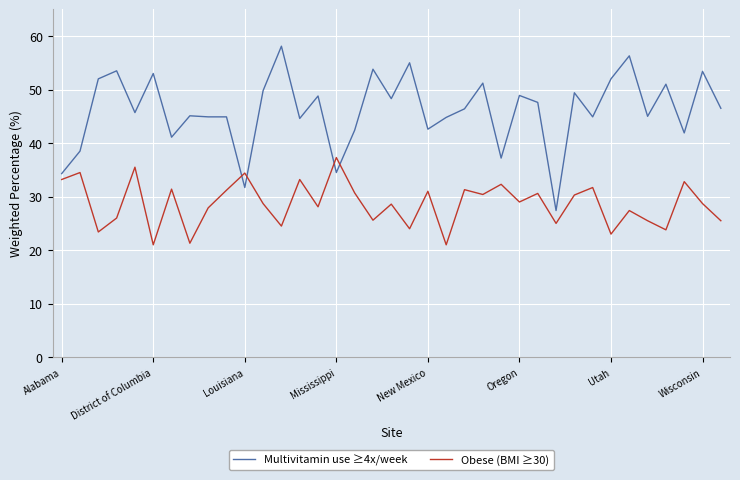

Rank the series by their maximum value, from highest to lowest.

Multivitamin use ≥4x/week, Obese (BMI ≥30)